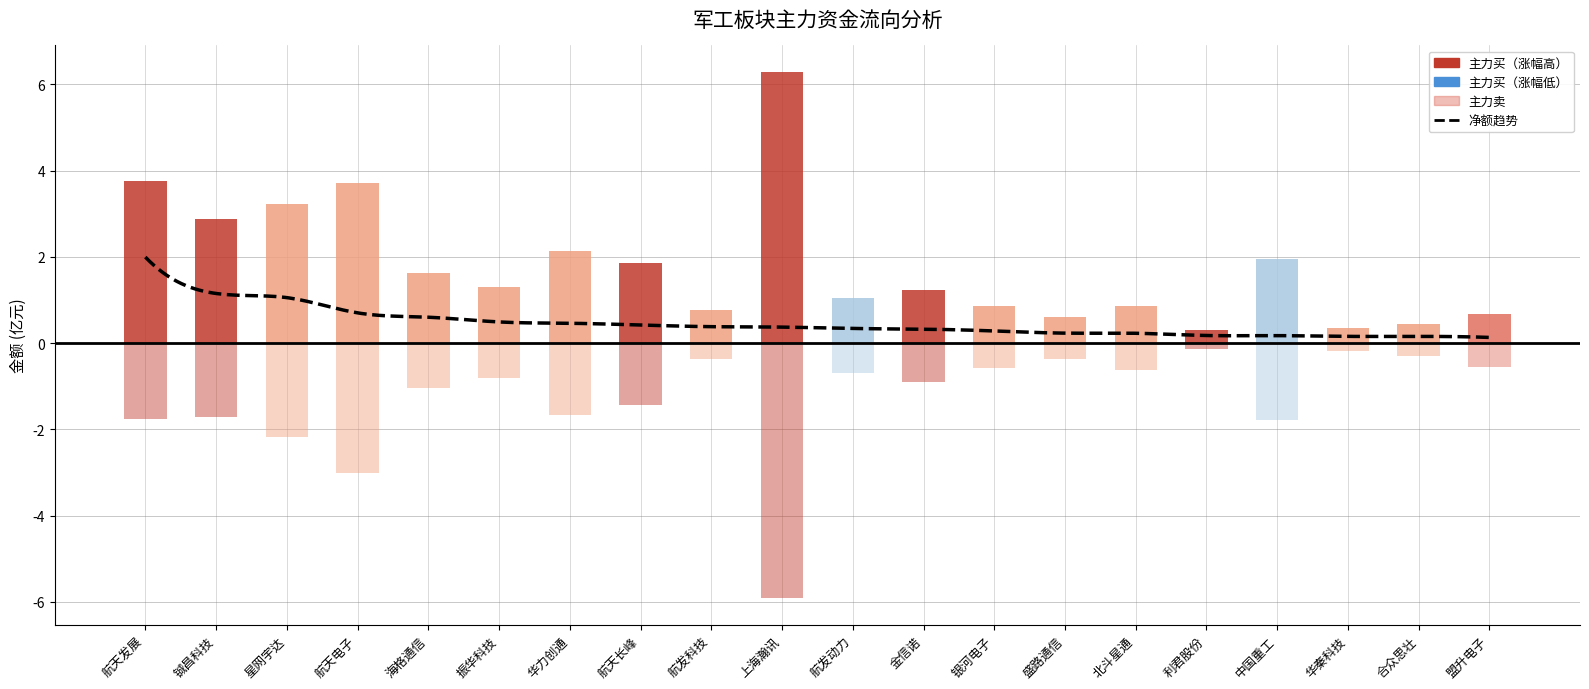

What is the value of the 主力卖 bar at the 14th from the left?

-0.4